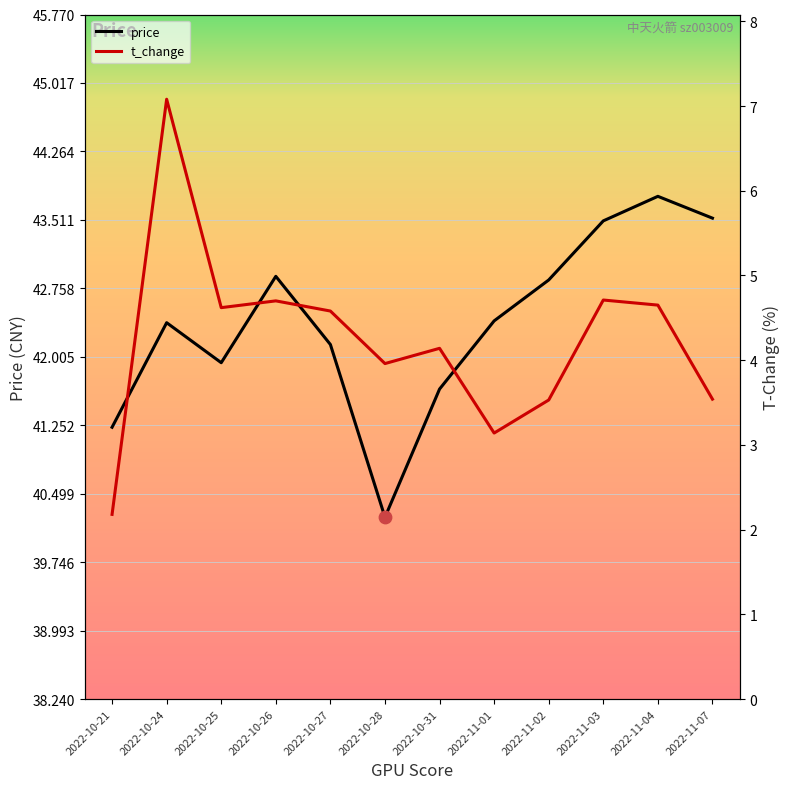

At which category is the sum across all series the highest?

2022-10-24